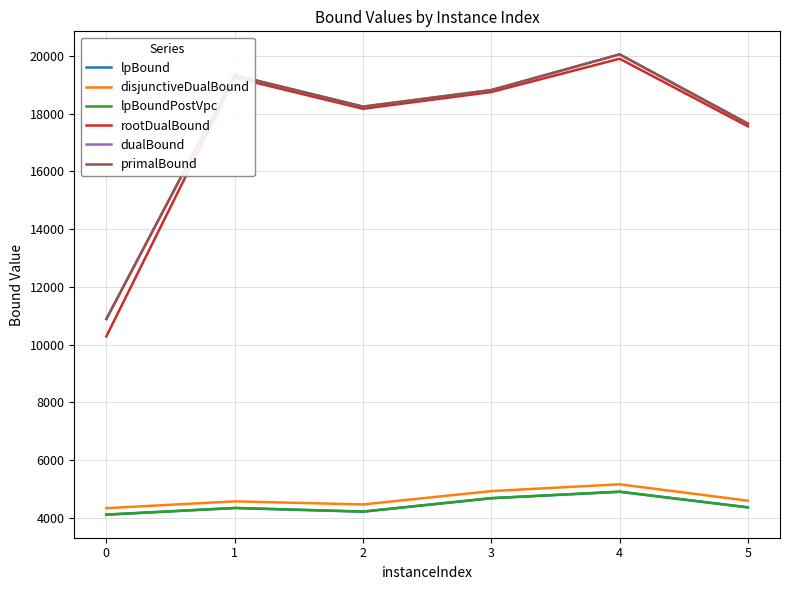

How many interior local valleys does the rootDualBound series have?

1